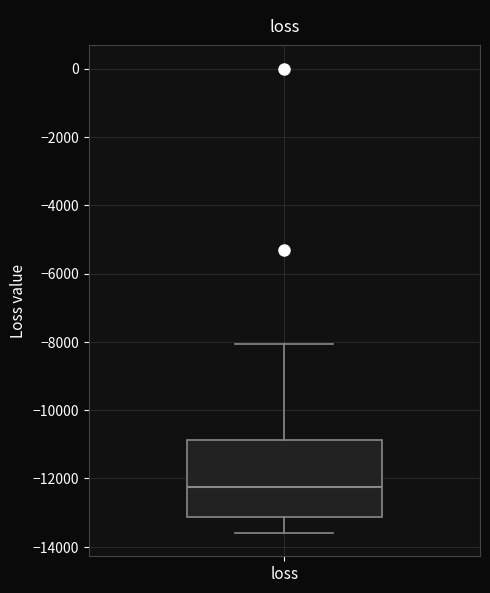

Where does the lower whisker of the box for loss end on the y-axis? The values are not printed on the chart, so give them approximately, as read against the axis.

-13600